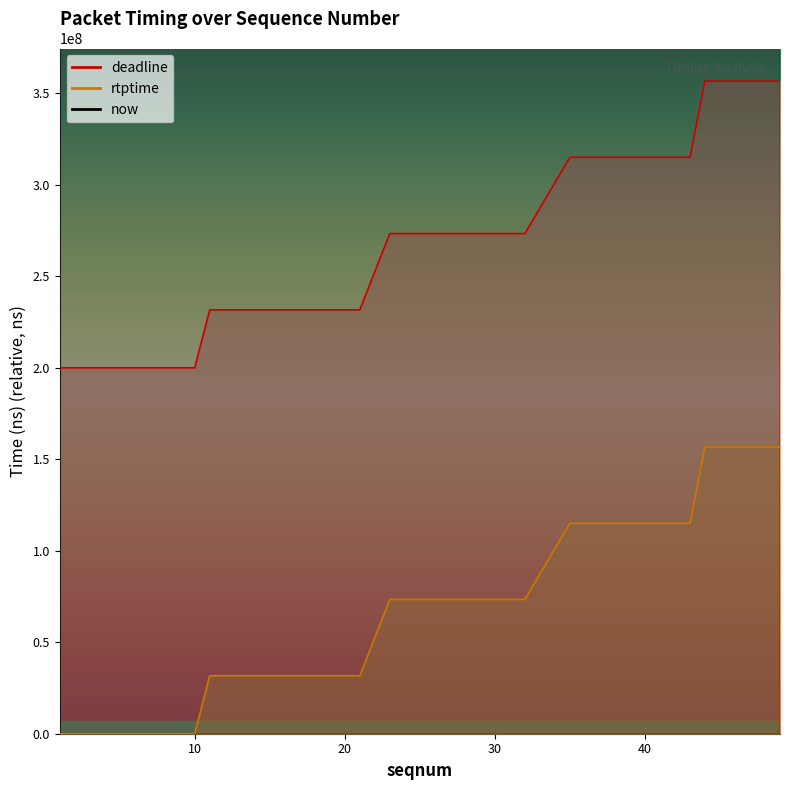

At which category is the sum across all series the highest?

49